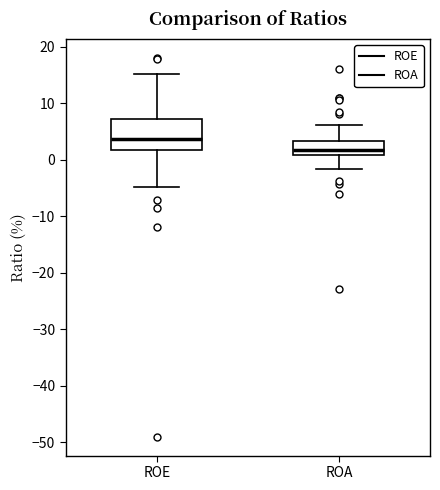

Which box's median line is the highest?

ROE